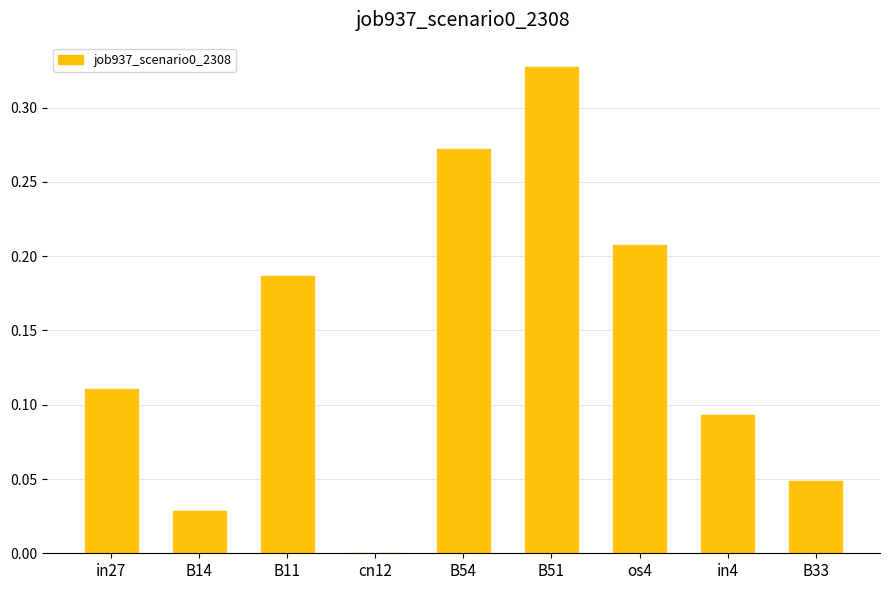

The chart shows a value of 0.0 at cn12. True or false?

True